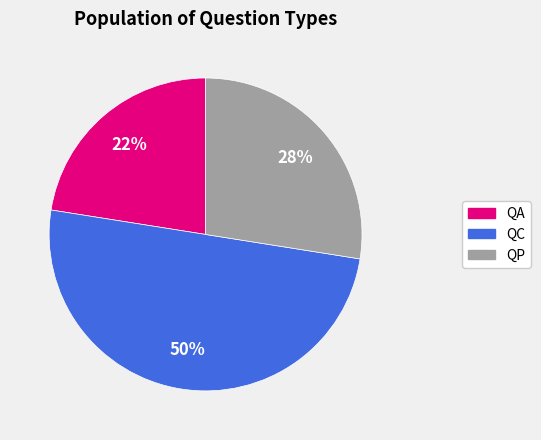

Between QA and QC, which is larger?

QC